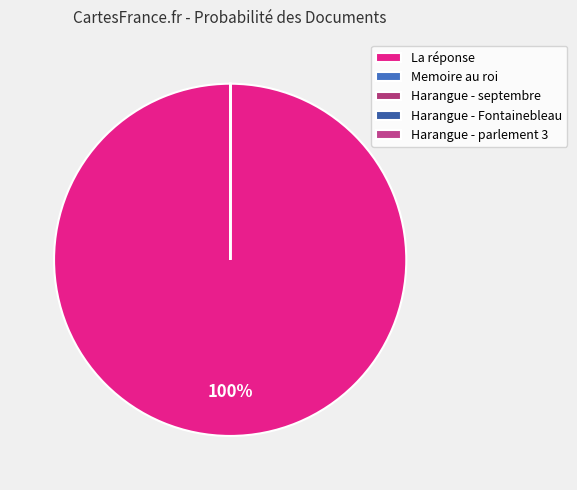

What is the largest slice in the pie chart?

La réponse